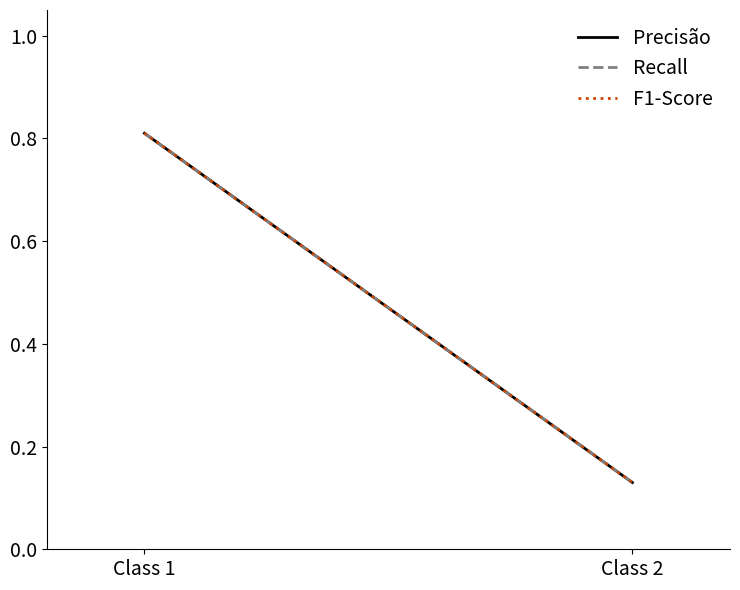

How many lines are shown in the chart?

3